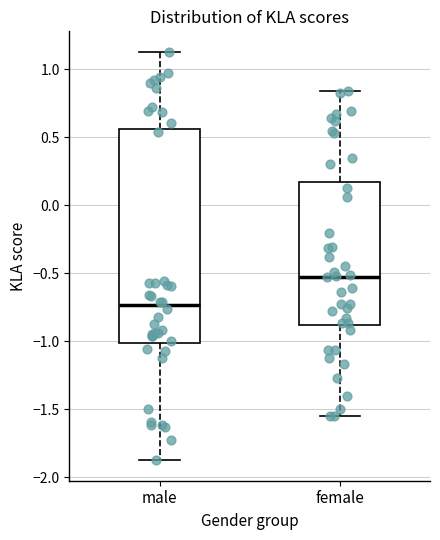

Comparing the boxes themselves (not the whiskers), which one is the tallest?

male